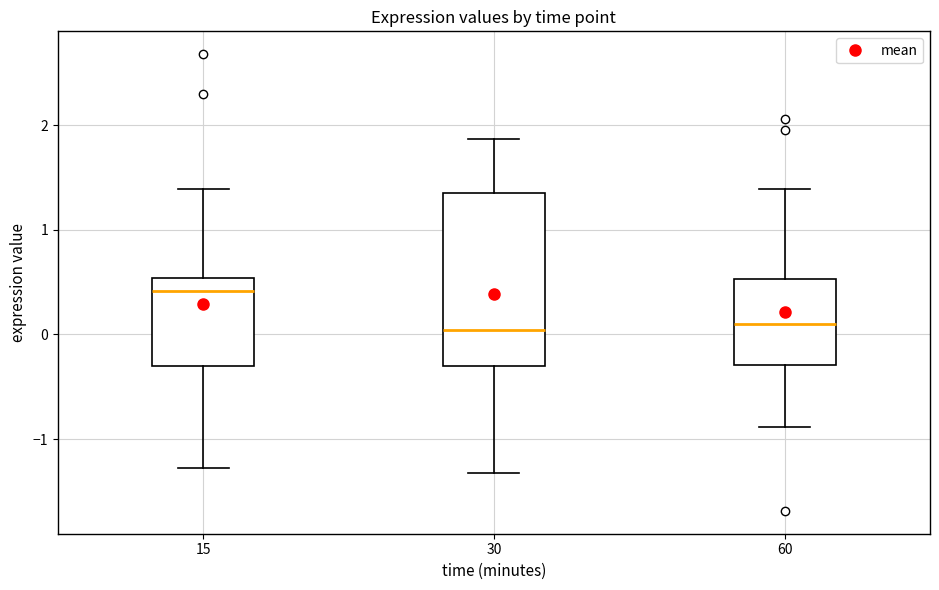

Where does the upper whisker of the box at x = 60 end on the y-axis? The values are not printed on the chart, so give them approximately, as read against the axis.

1.4